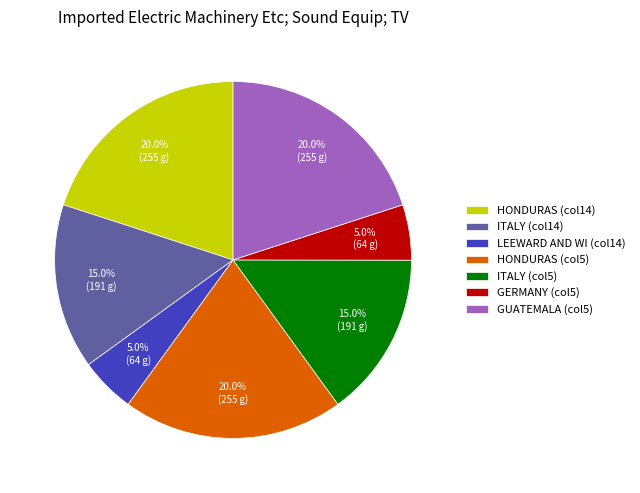

How many segments does this pie chart have?

7